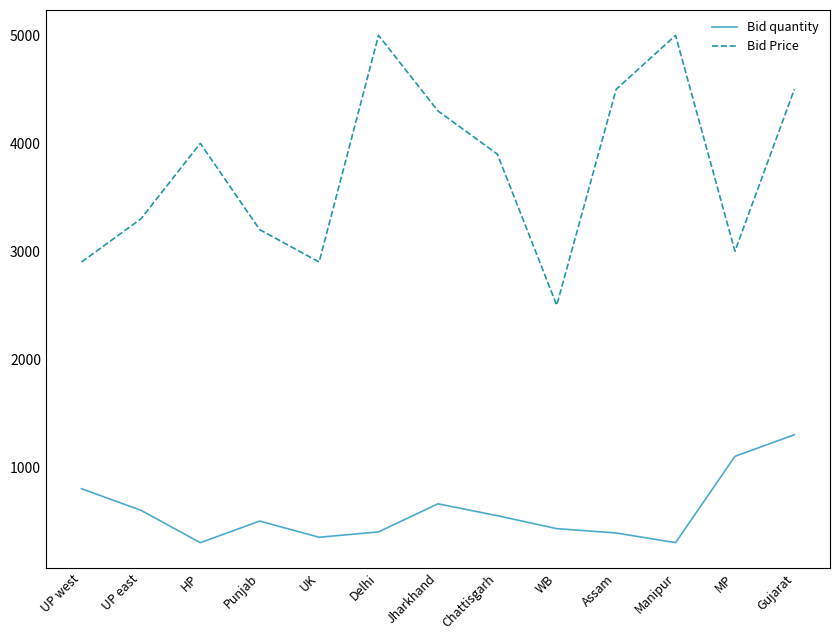

At which category does Bid quantity reach its first local peak?

Punjab